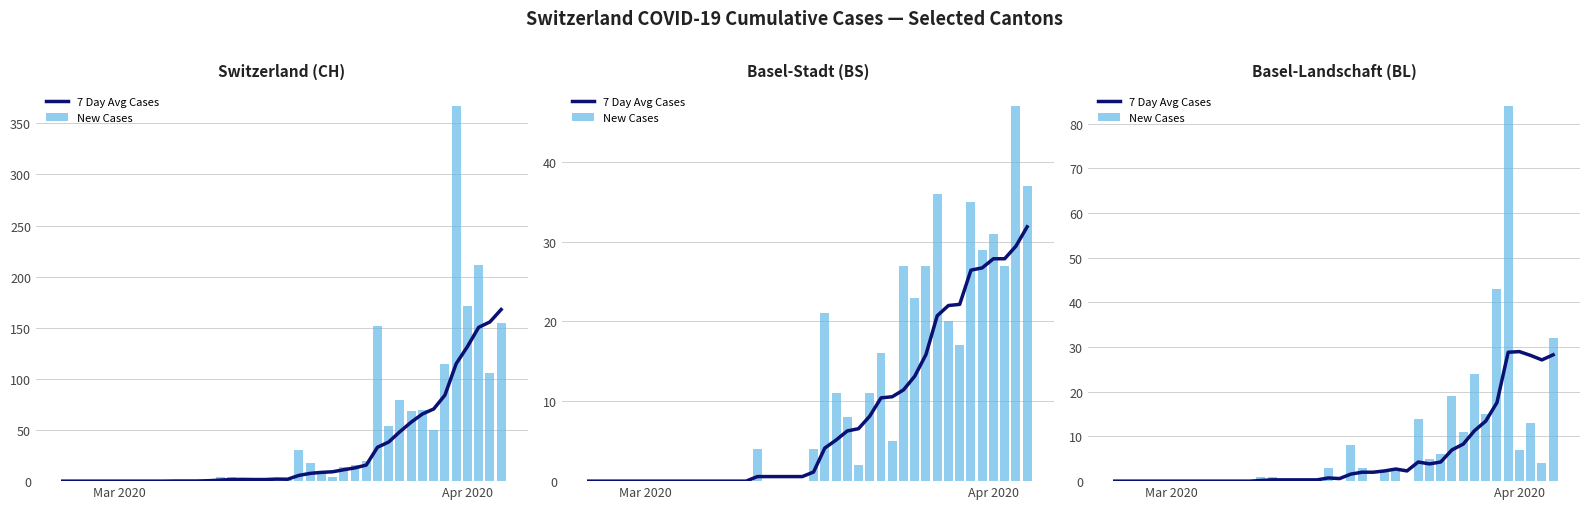

How many values in New Cases are above zero?

20